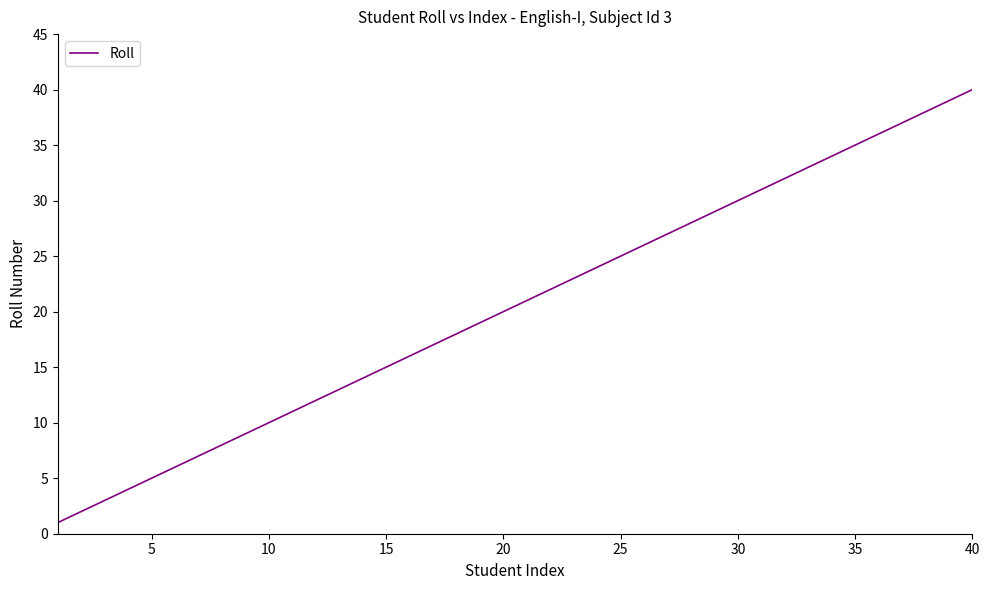

What is the difference between the maximum and minimum values?

39